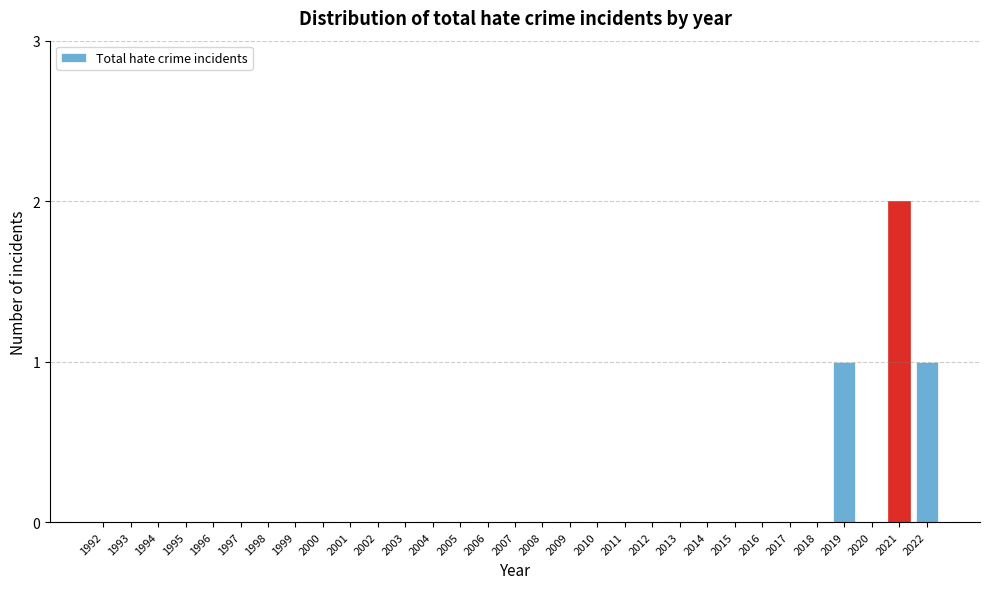

Which label corresponds to the largest value in the chart?

2021